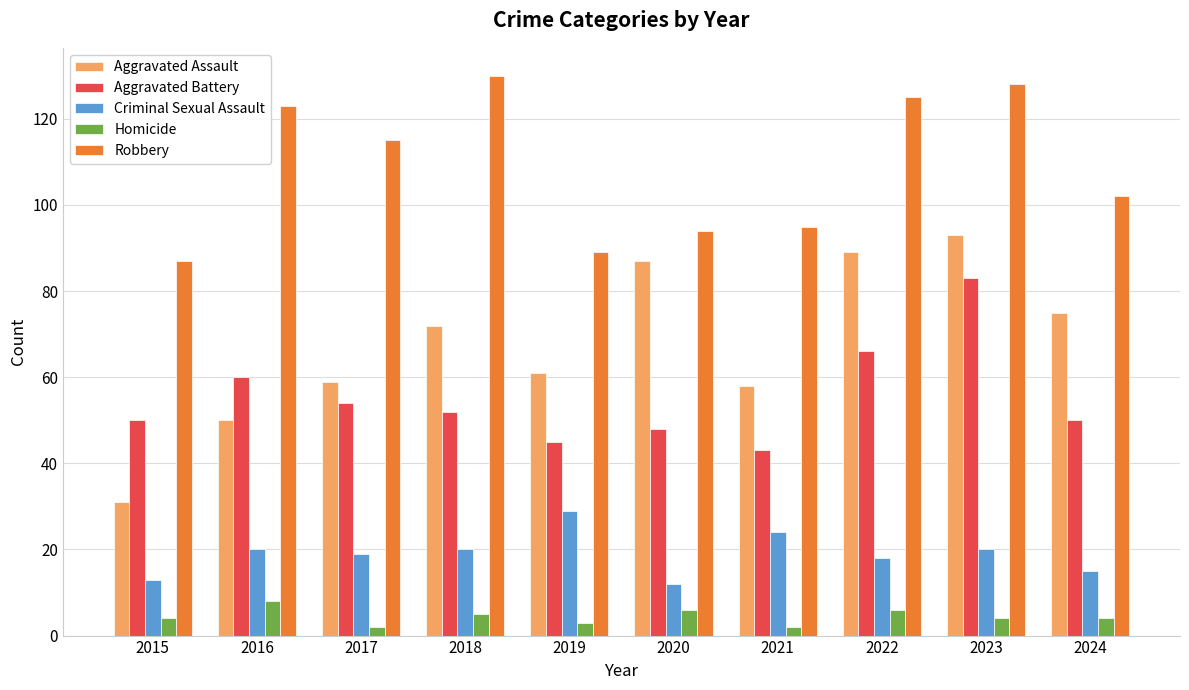

What is the value of the Homicide bar at the 7th from the left?

2